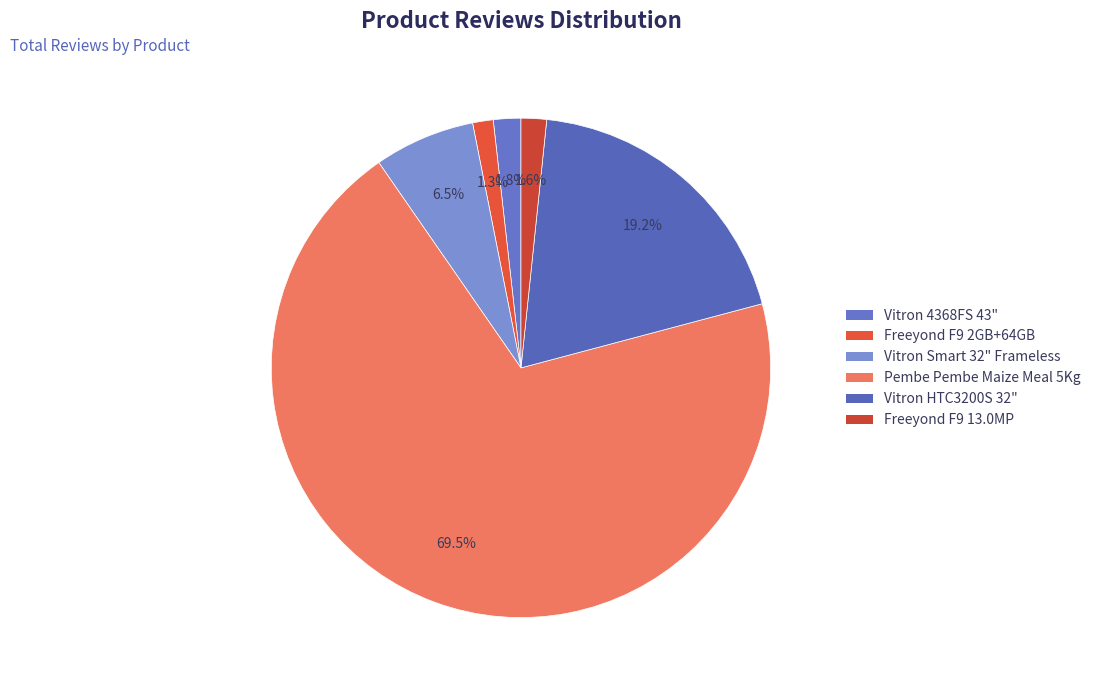

Count the number of slices in the pie.

6